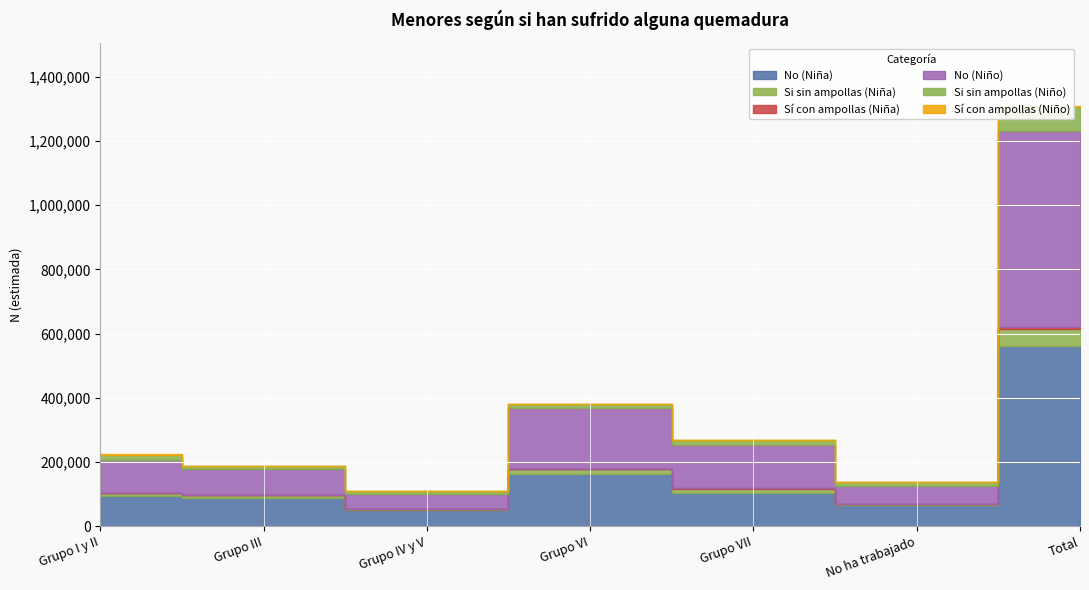

True or false: Sí con ampollas (Niña) and No (Niño) cross at least once.

False